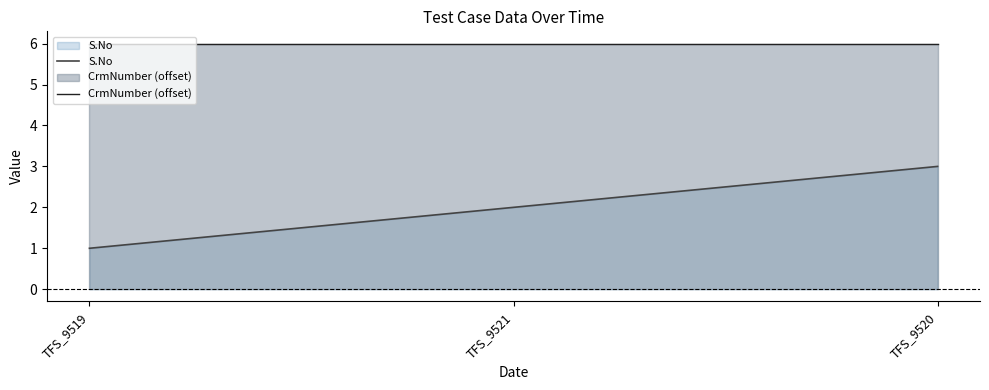

What is the sum of the S.No values at TFS_9521 and TFS_9520?

5